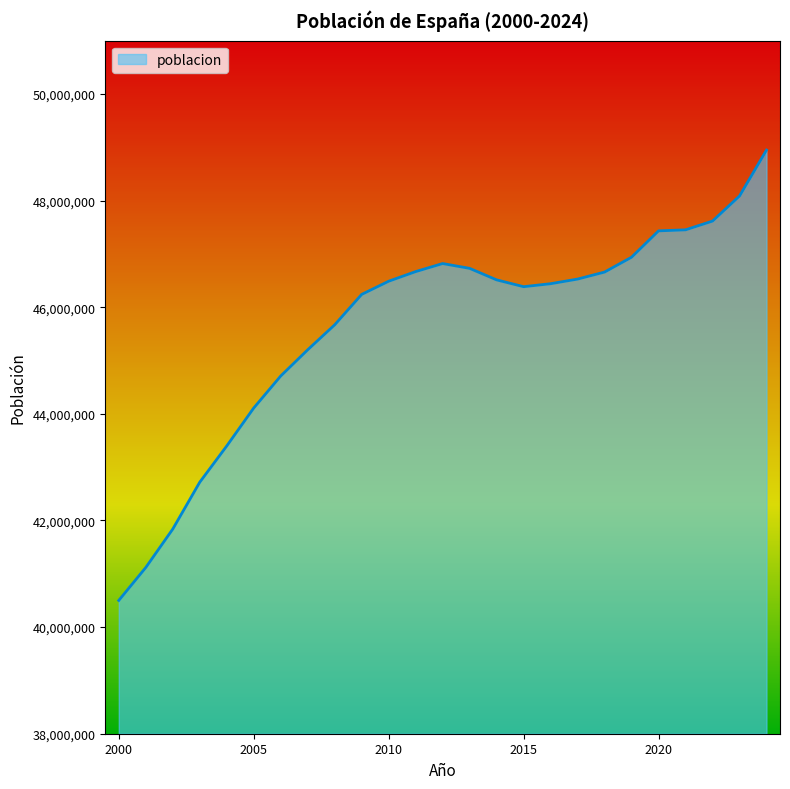

What is the smallest value displayed?

40499791